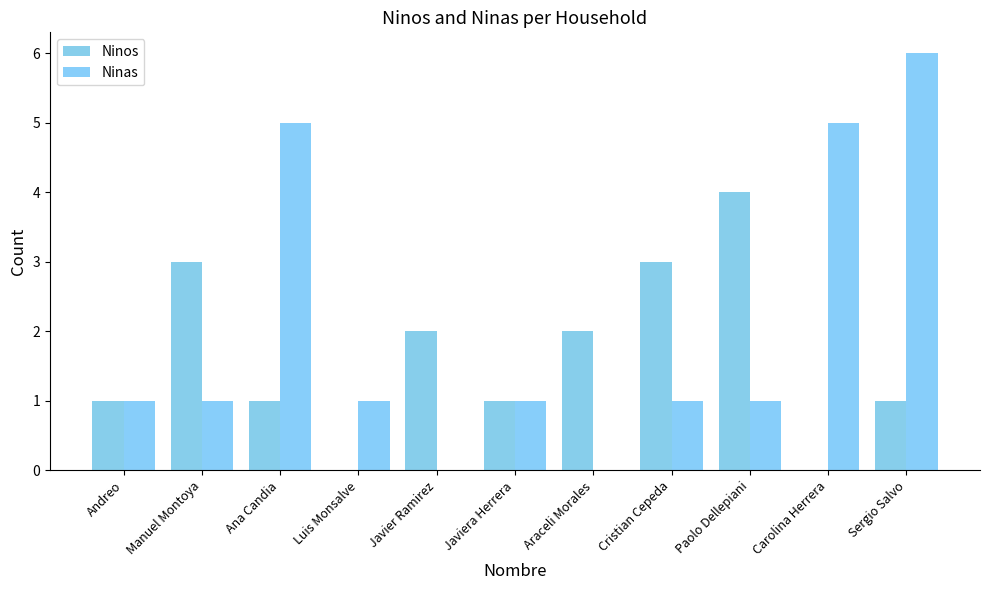

At which category is the sum across all series the highest?

Sergio Salvo